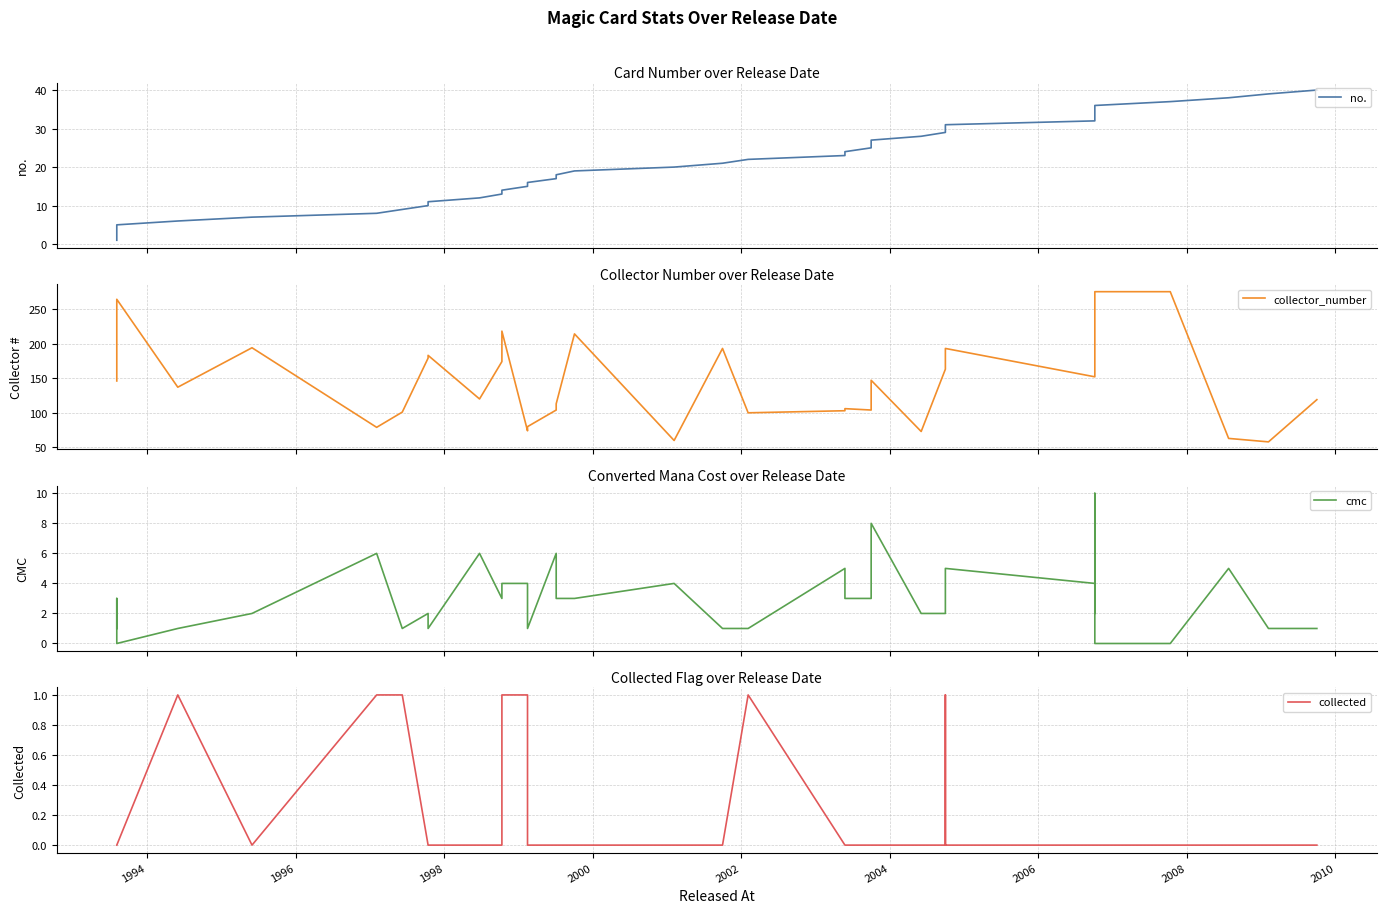

Does the chart have visible grid lines?

Yes